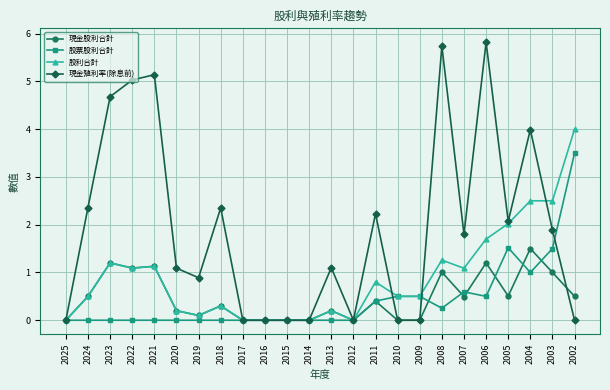

Read the 現金股利合計 value at 2008.

1.0